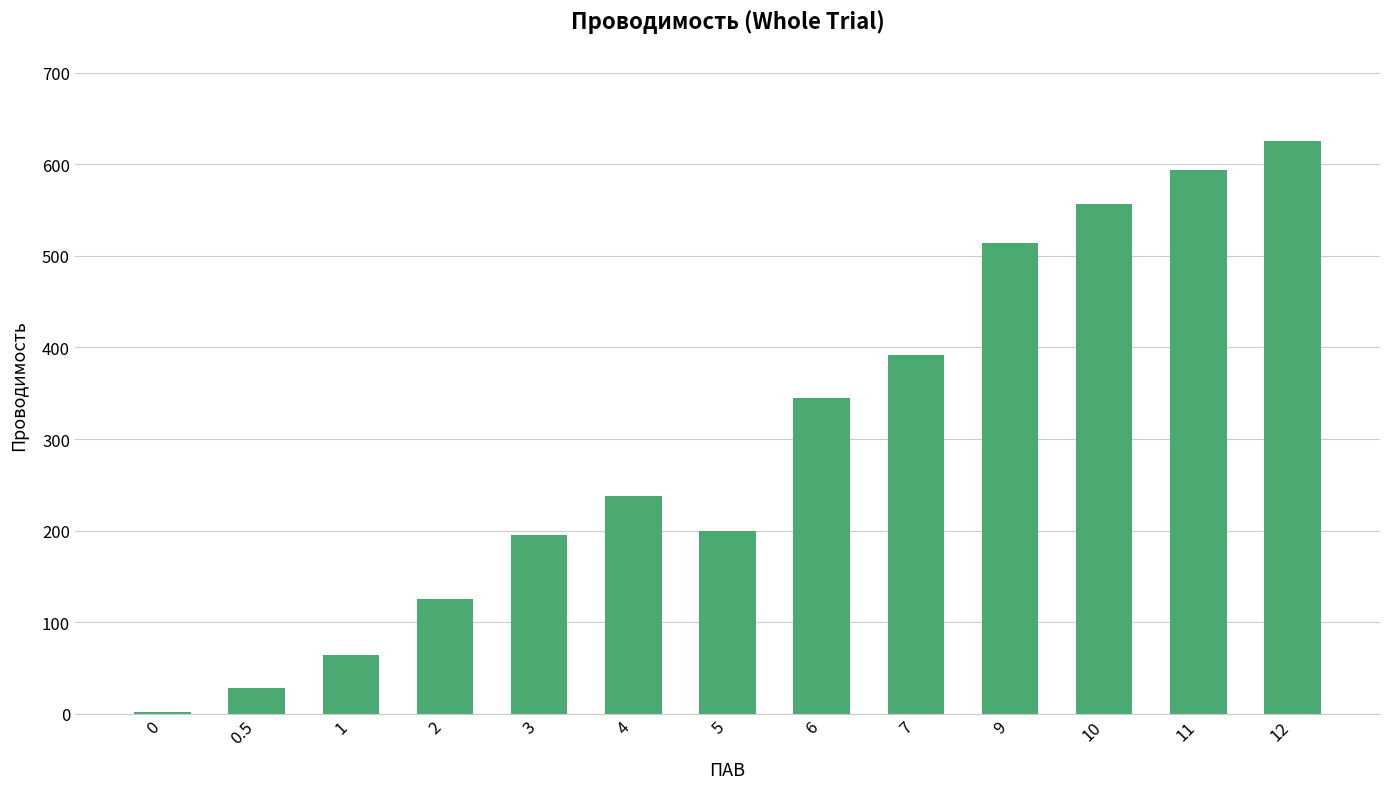

Where is the data nearest to the value 313?

6